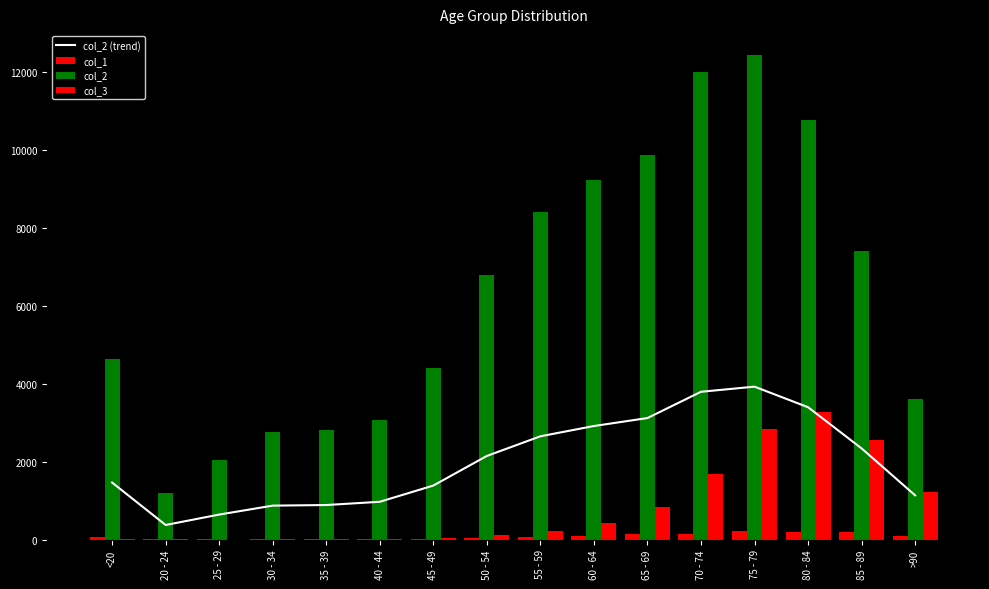

Is it true that col_3 equals 24.0 at 35 - 39?

False